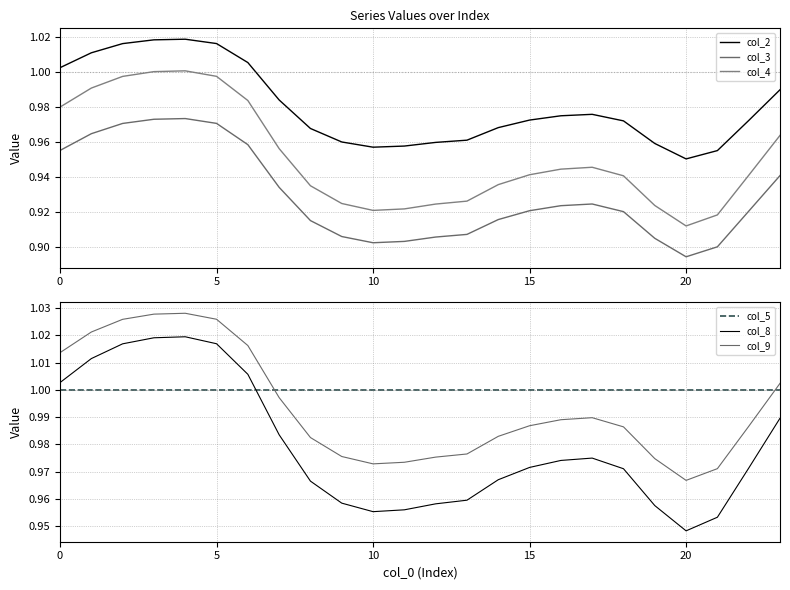

True or false: col_4 has a value of 0.5 at 16.

False